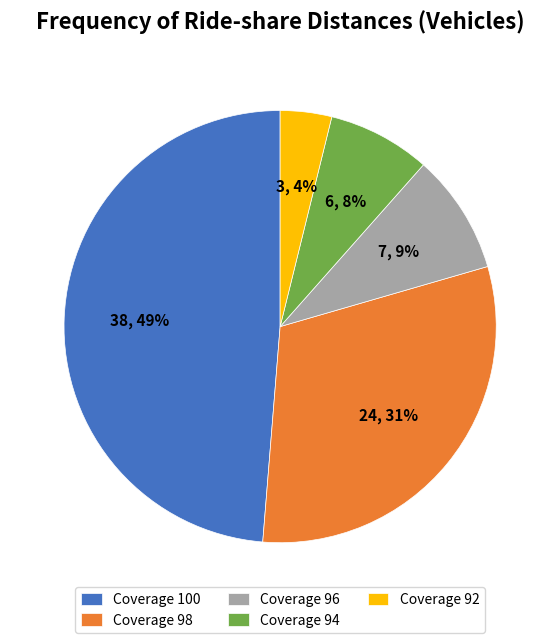

To the nearest percent, what is the average slice percentage?

20%